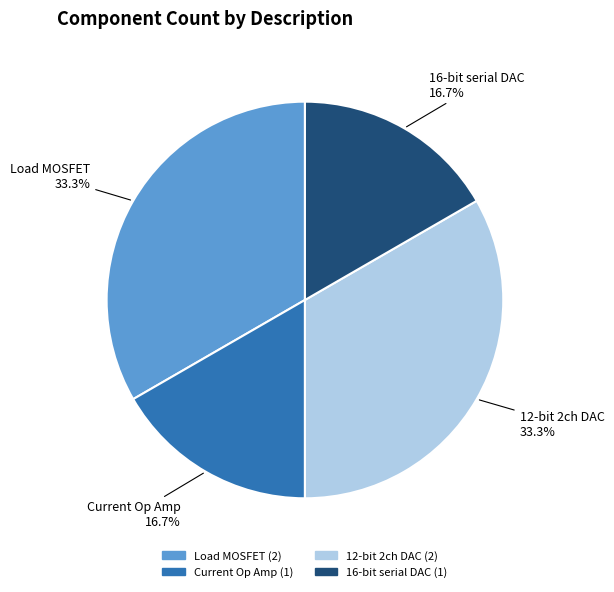

How many segments does this pie chart have?

4